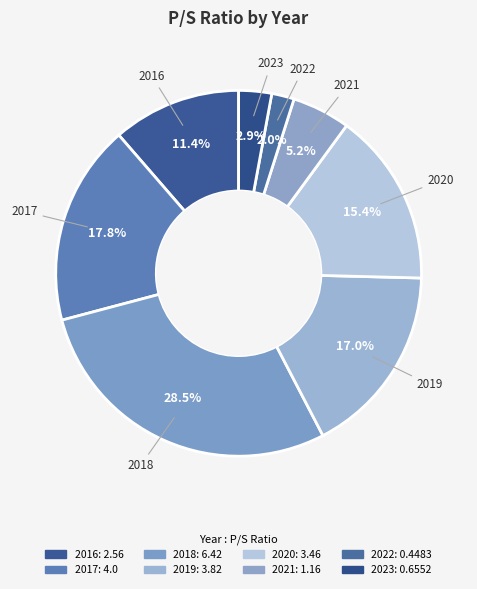

How many segments does this pie chart have?

8